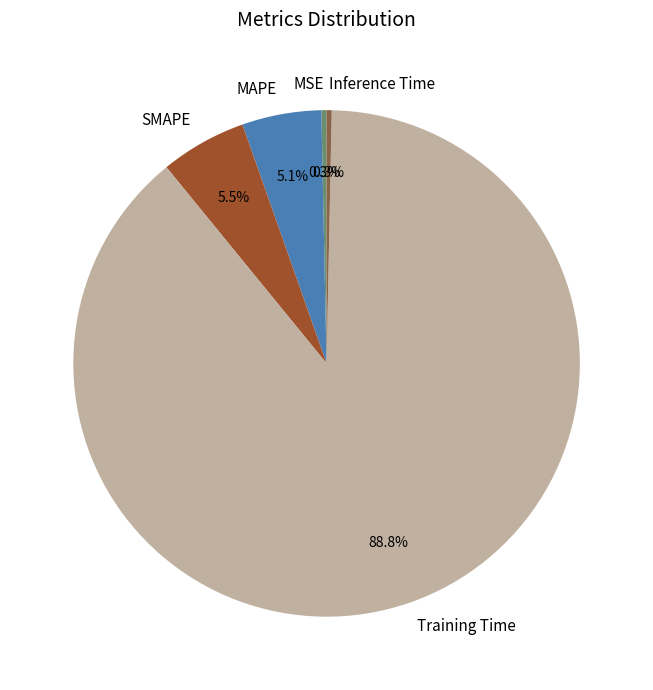

Is it true that SMAPE is 20% of the pie?

False